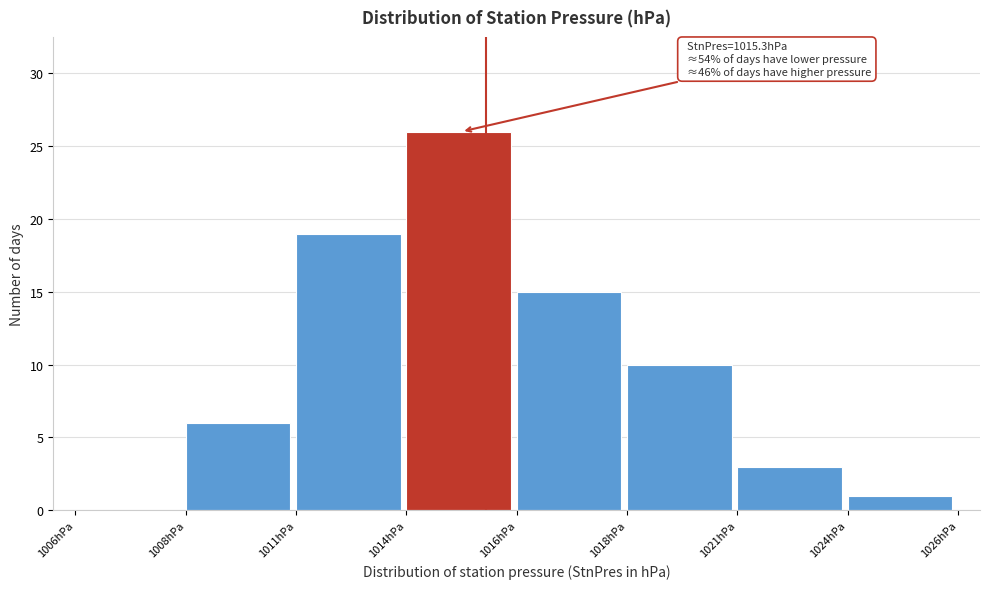

Reading left to right, extract all data points from this chart.

1006hPa=0	1008hPa=6	1011hPa=19	1014hPa=26	1016hPa=15	1018hPa=10	1021hPa=3	1024hPa=1